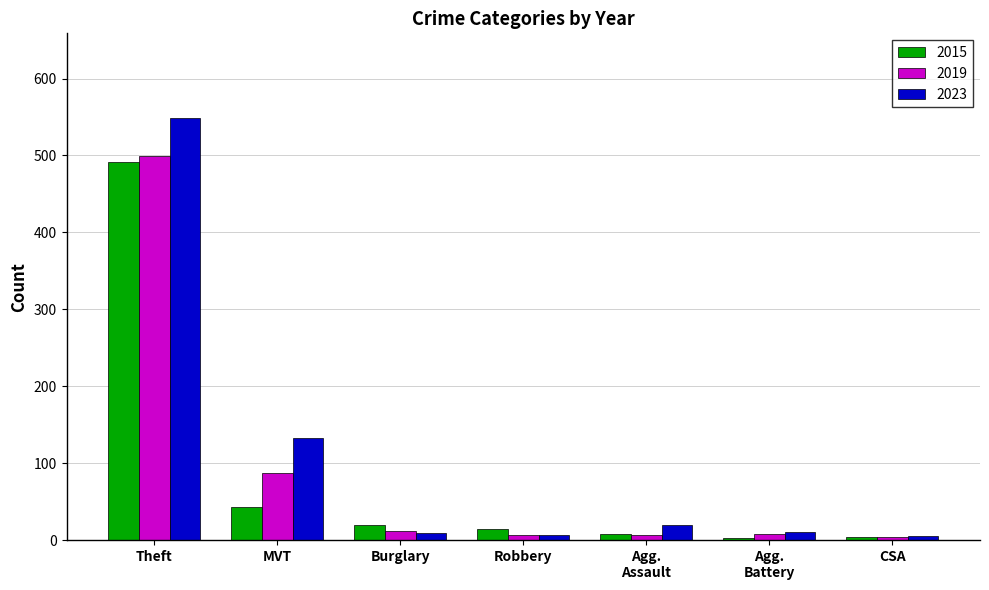

Where is 2023 nearest to the value 277?

MVT